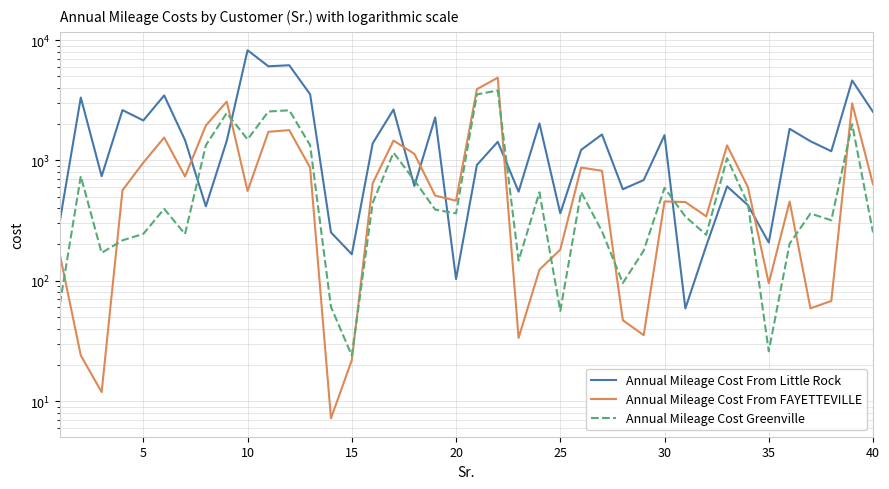

Which series has the largest total across all categories?

Annual Mileage Cost From Little Rock